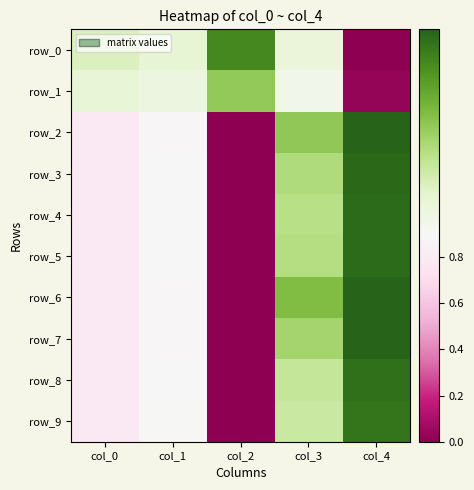

At which category is the sum across all series the highest?

col_3